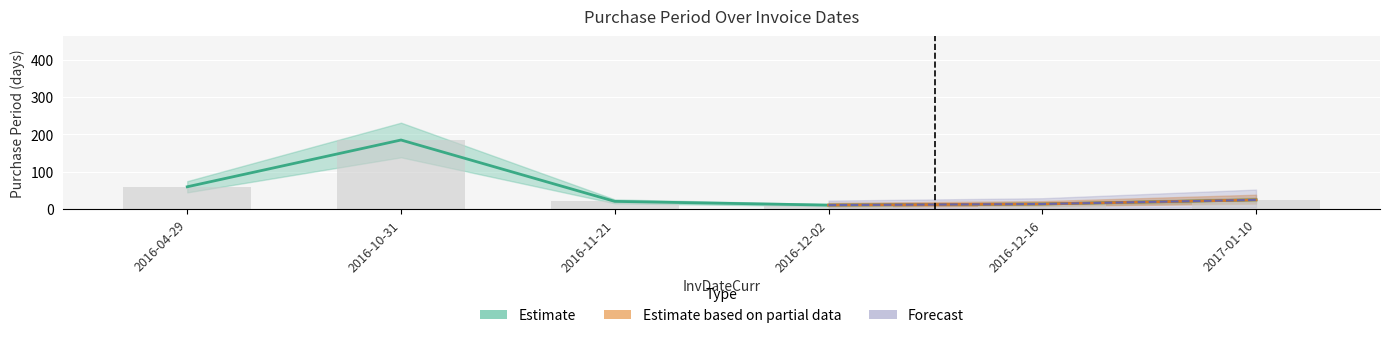

What is the maximum value shown in the chart?

185